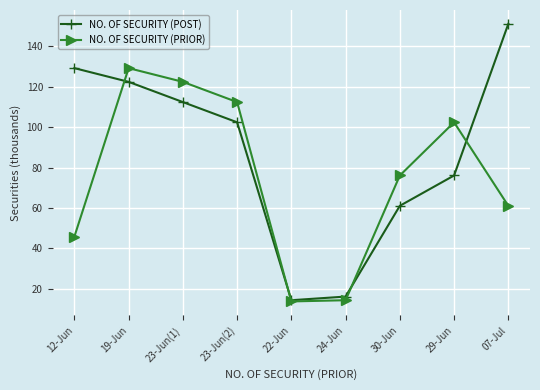

What is the difference between the highest and lowest values at 12-Jun?

83.3